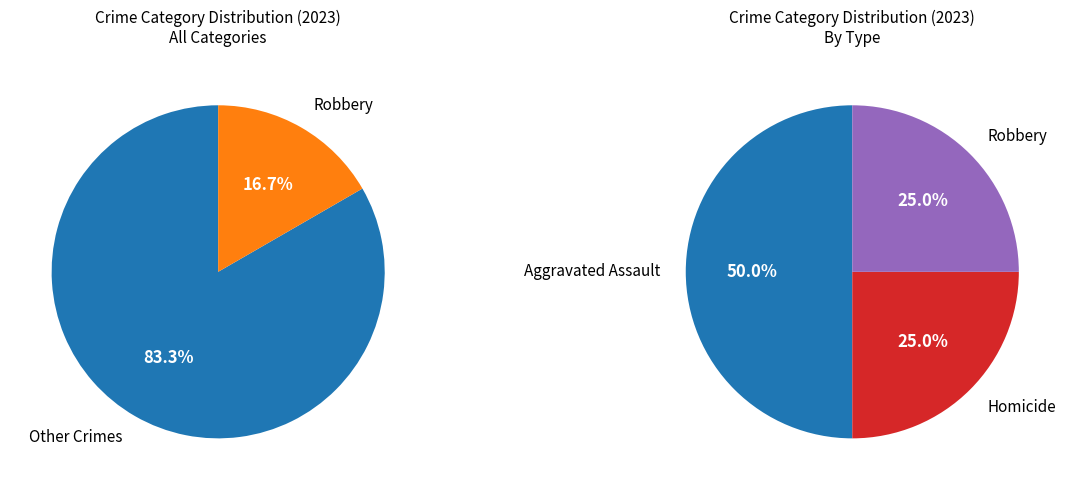

Count the number of slices in the pie.

5